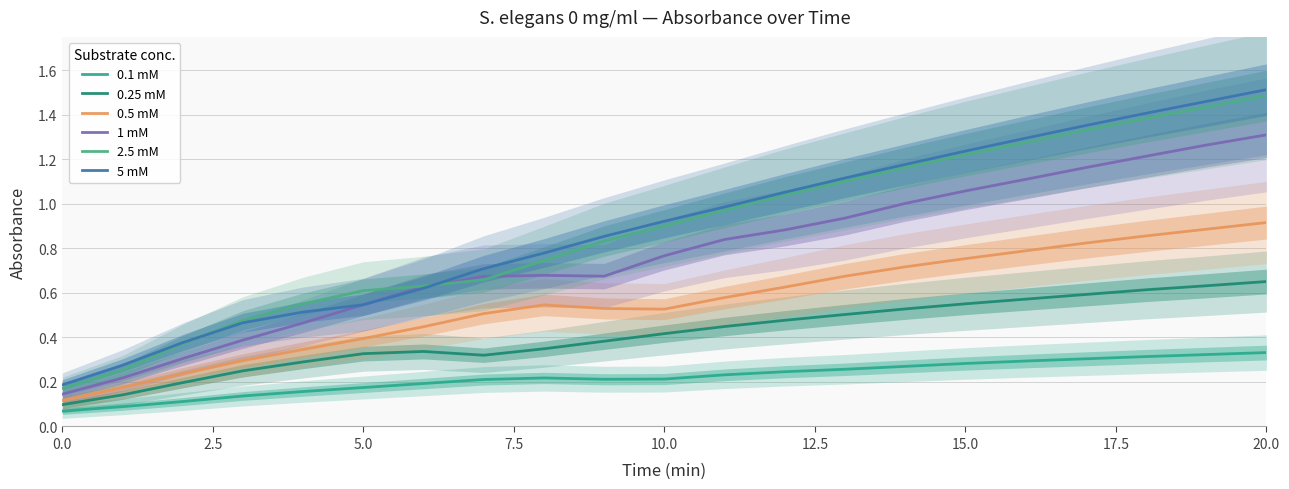

How many lines are shown in the chart?

6